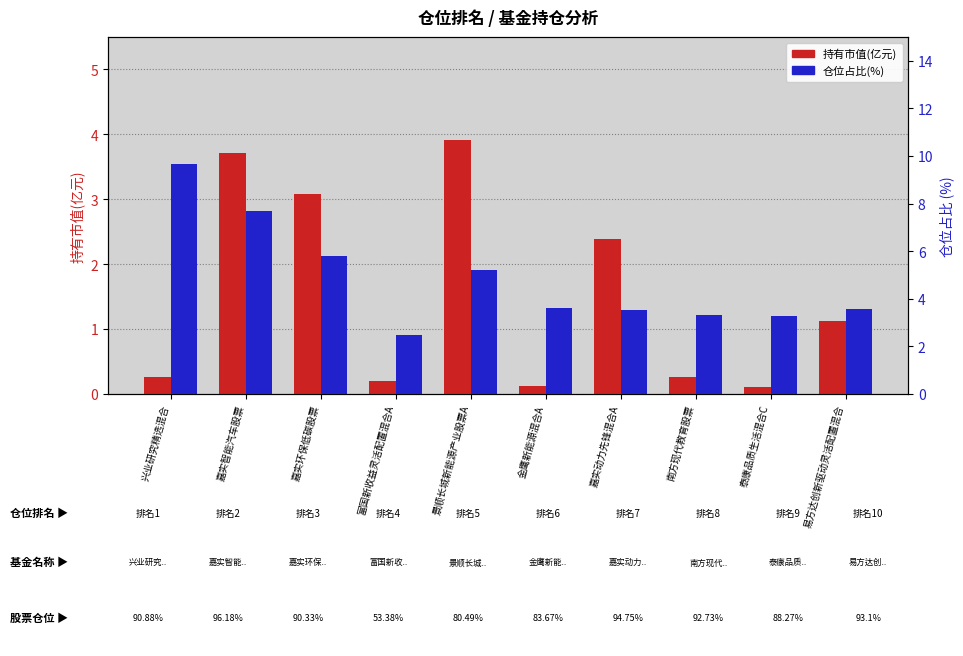

Reading left to right, transcribe all the data shown in this chart.

持有市值(亿元): 兴业研究精选混合=0.3	嘉实智能汽车股票=3.7	嘉实环保低碳股票=3.1	富国新收益灵活配置混合A=0.2	景顺长城新能源产业股票A=3.9	金鹰新能源混合A=0.1	嘉实动力先锋混合A=2.4	南方现代教育股票=0.3	泰康品质生活混合C=0.1	易方达创新驱动灵活配置混合=1.1
仓位占比: 兴业研究精选混合=9.7	嘉实智能汽车股票=7.7	嘉实环保低碳股票=5.8	富国新收益灵活配置混合A=2.5	景顺长城新能源产业股票A=5.2	金鹰新能源混合A=3.6	嘉实动力先锋混合A=3.5	南方现代教育股票=3.3	泰康品质生活混合C=3.3	易方达创新驱动灵活配置混合=3.6